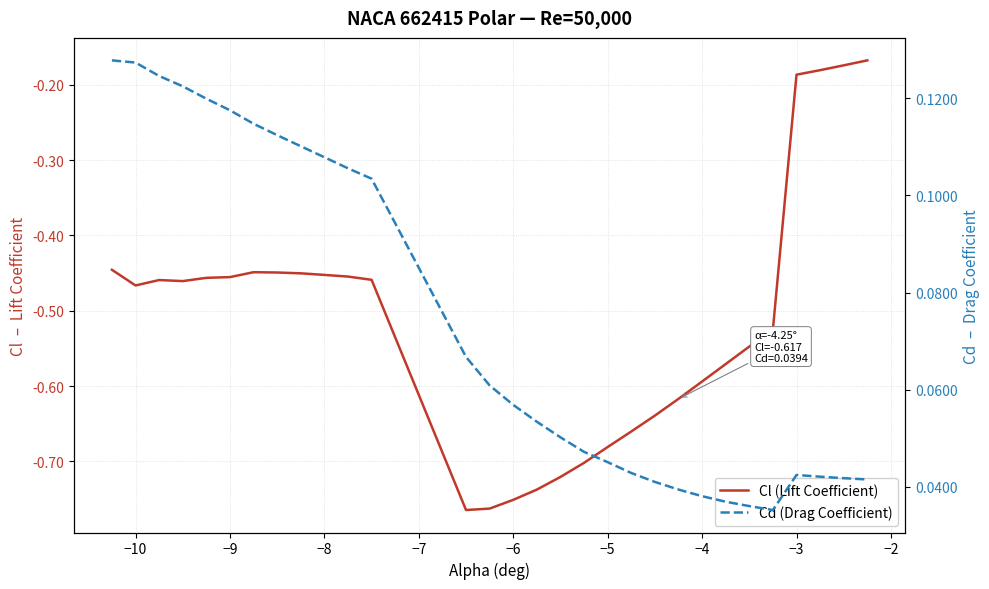

What are all the series names shown in the legend?

Cl (Lift Coefficient), Cd (Drag Coefficient)